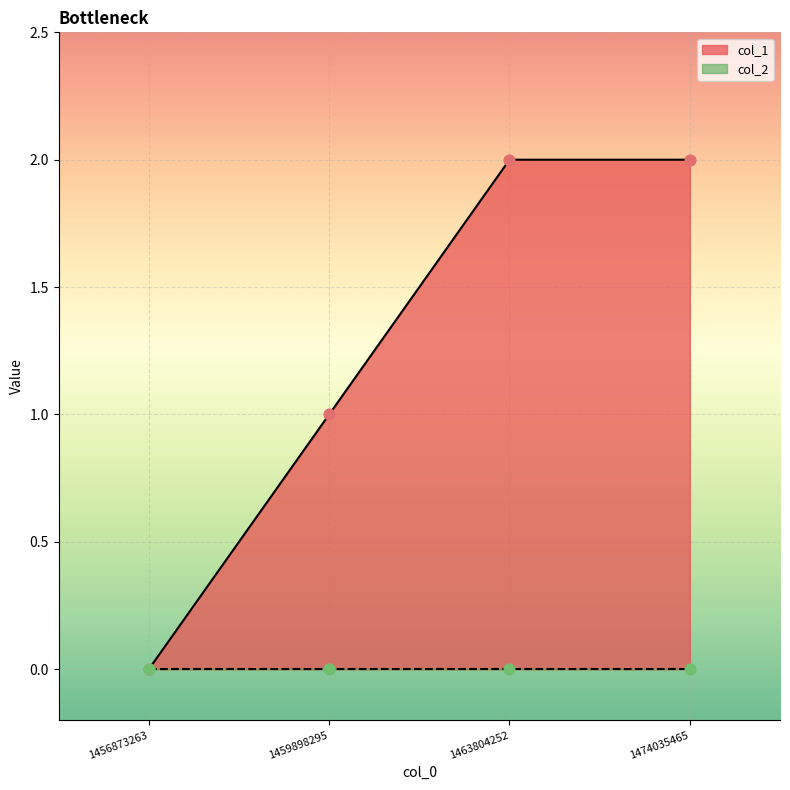

What is the ratio of the value at 1459898295 to the value at 1463804252?

0.5